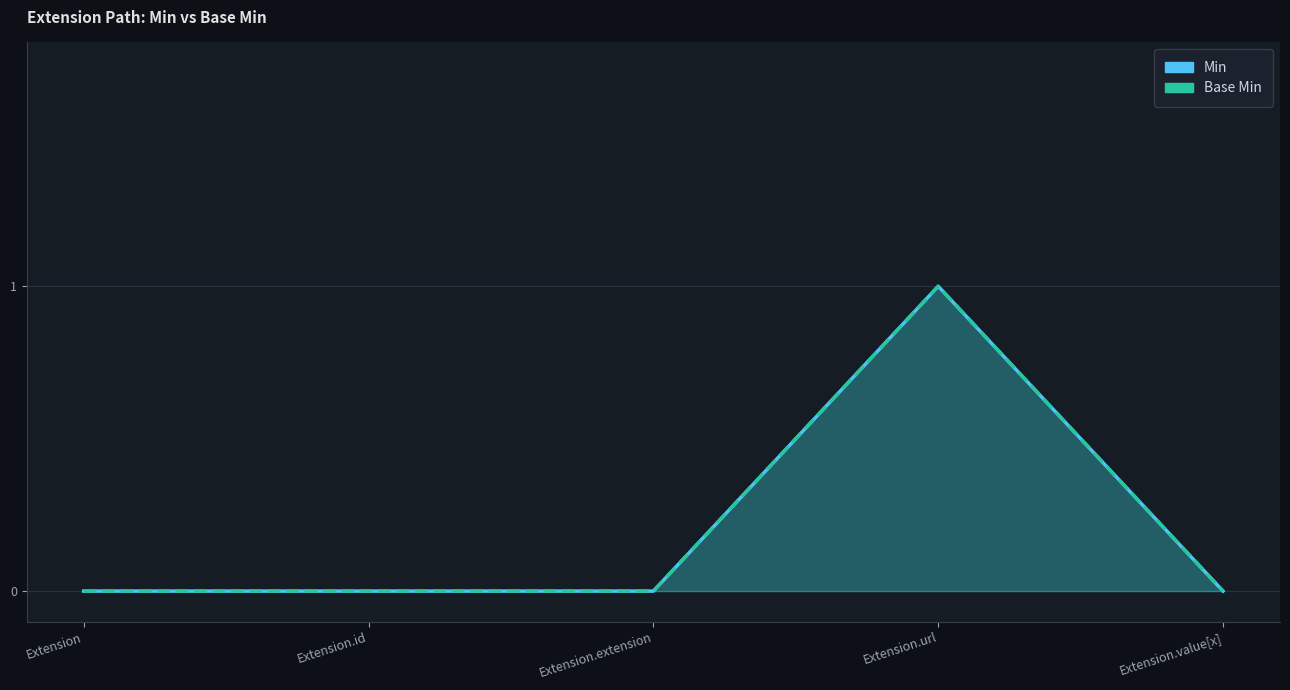

True or false: Min and Base Min intersect in this chart.

False